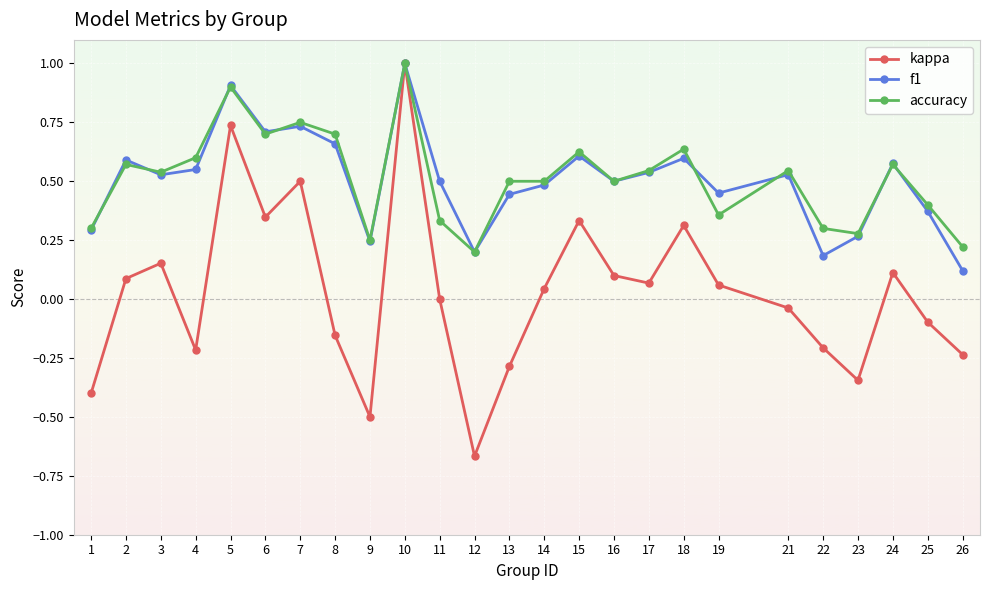

How many distinct data groups are displayed?

3